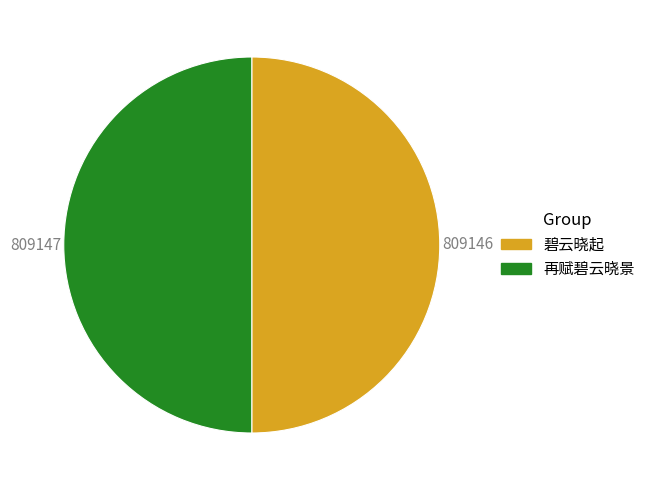

Do 再赋碧云晓景 and 碧云晓起 together represent more than half of the pie?

Yes